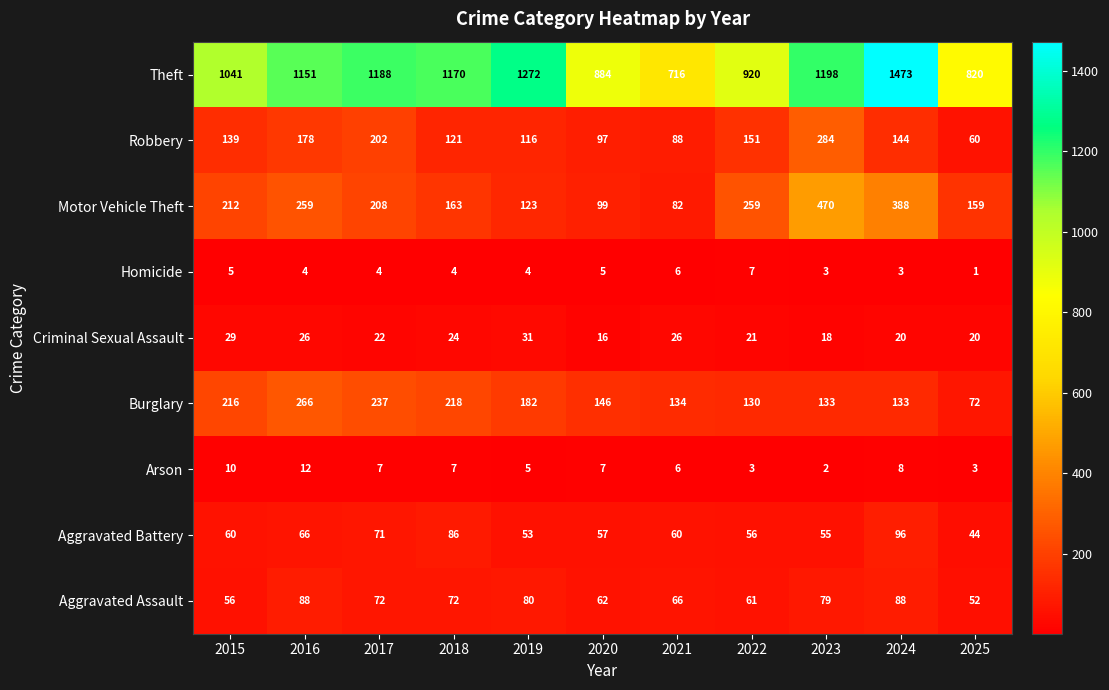

What is the maximum value shown in the chart?

1473